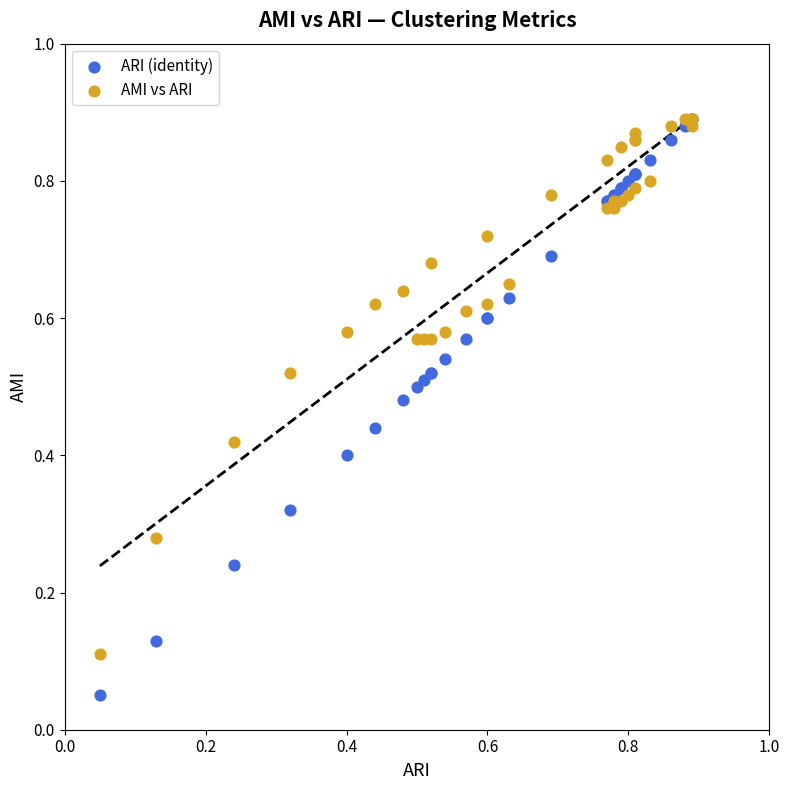

What are all the series names shown in the legend?

ARI (identity), AMI vs ARI